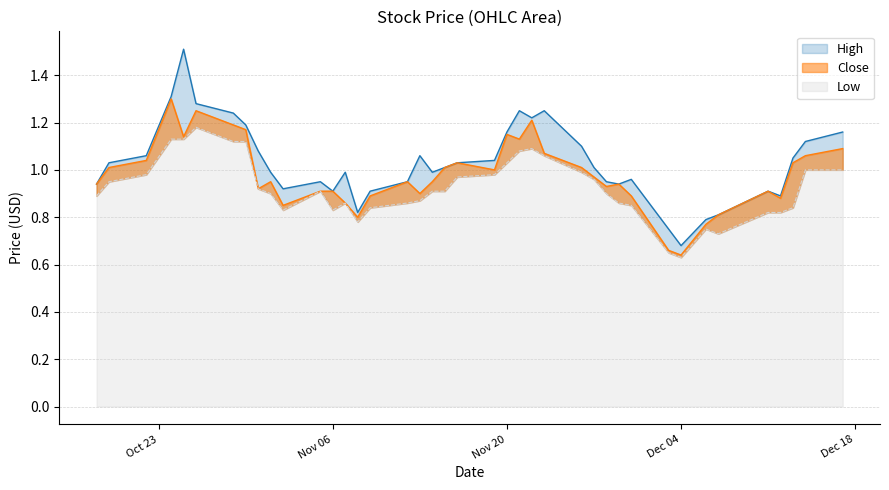

At how many categories does at least one series exceed 1?

21